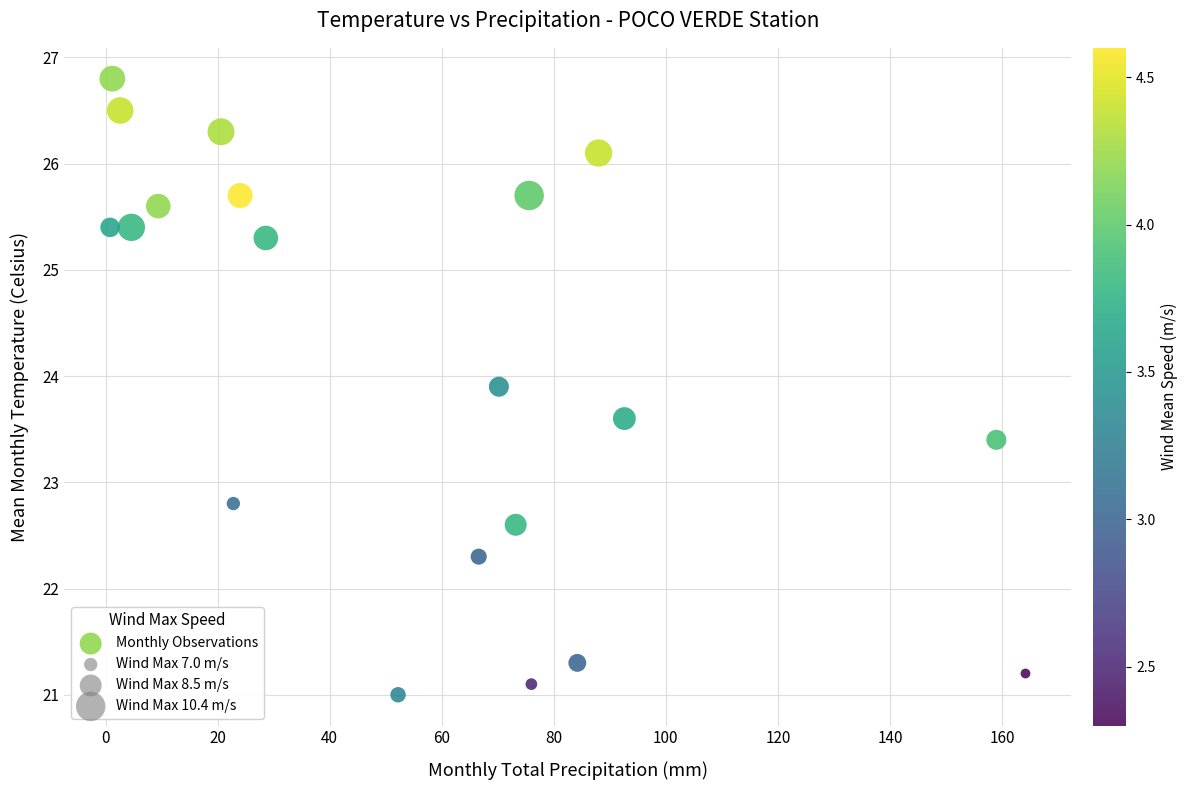

What is the range of X values (max minus min)?

163.4